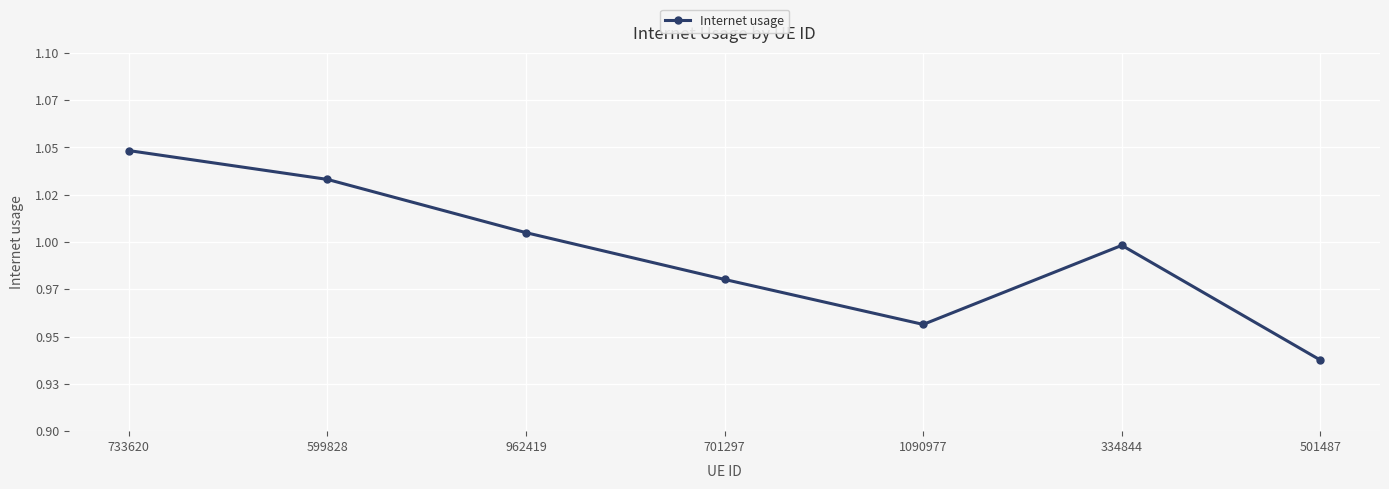

What position from the right is 599828?

6